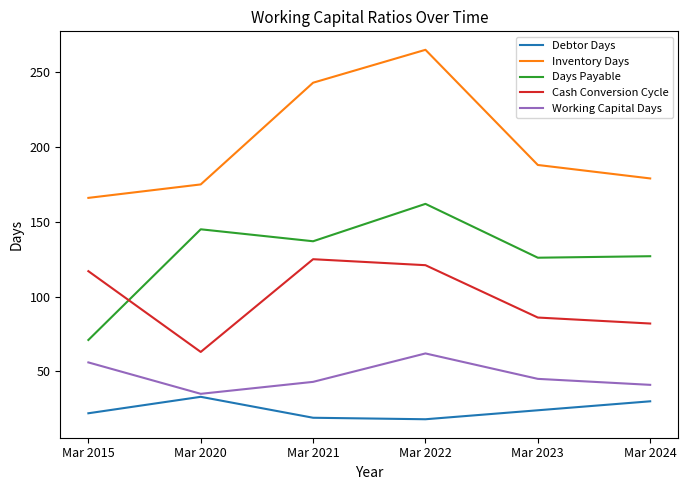

Is the value of Cash Conversion Cycle at Mar 2015 greater than the value of Inventory Days at Mar 2023?

No